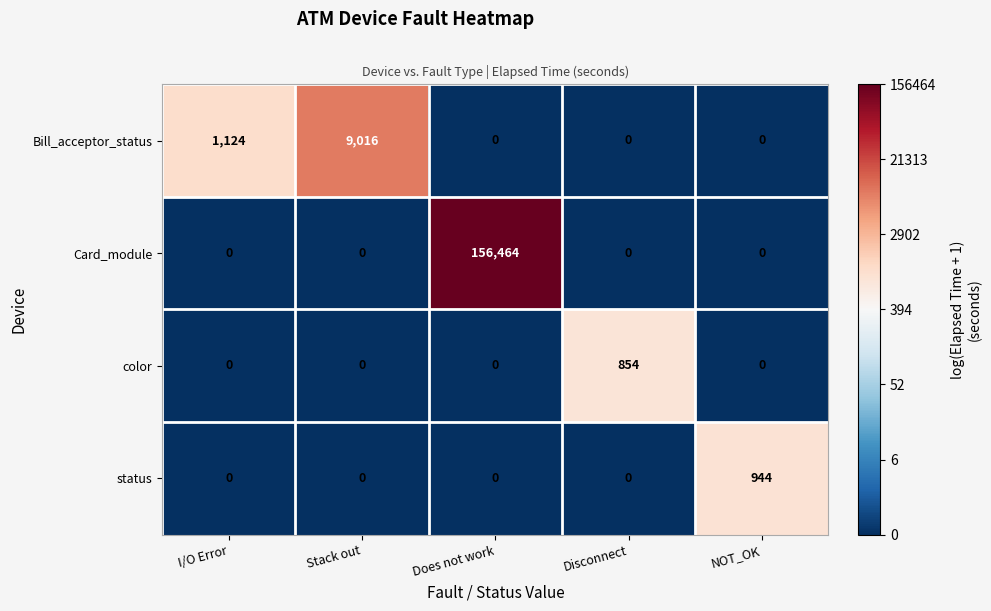

True or false: status has a value of 0 at Stack out.

True